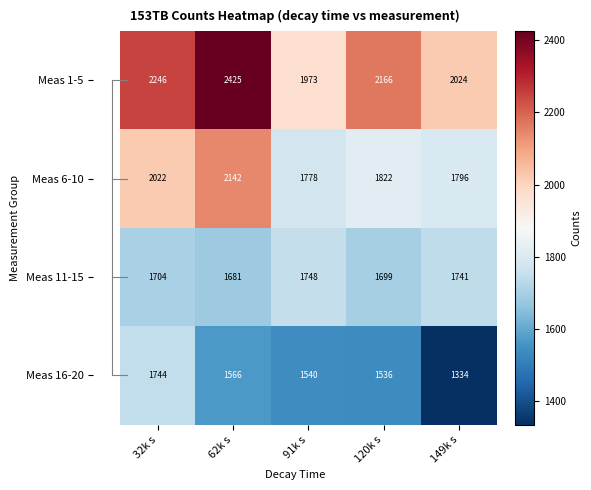

Rank the series by their average value, from lowest to highest.

Meas 16-20, Meas 11-15, Meas 6-10, Meas 1-5